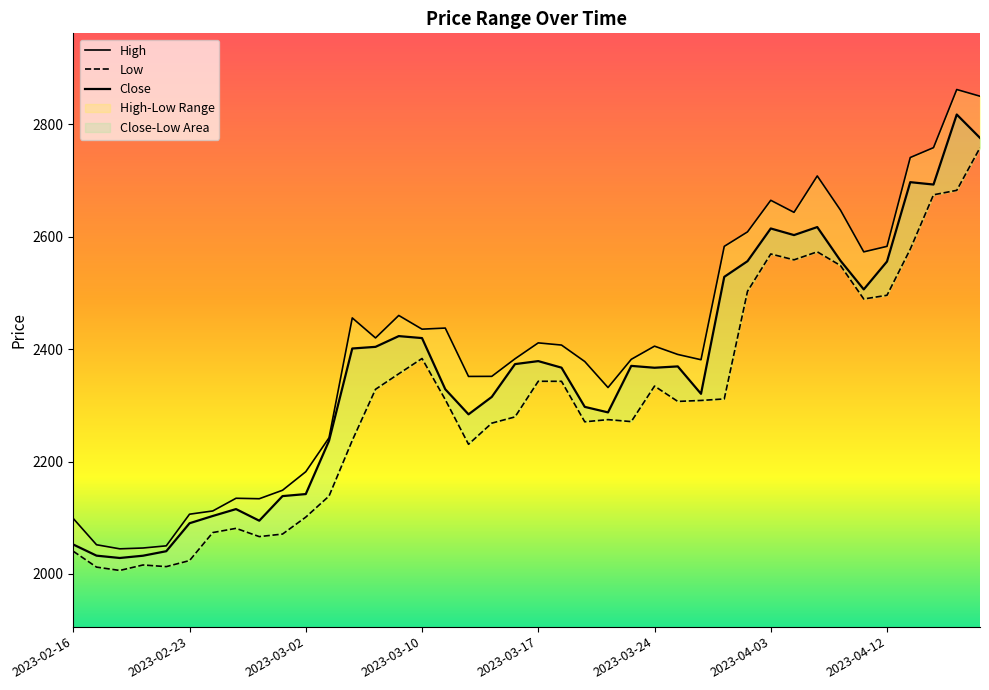

What is the label of the 5th point from the right?

2023-04-12